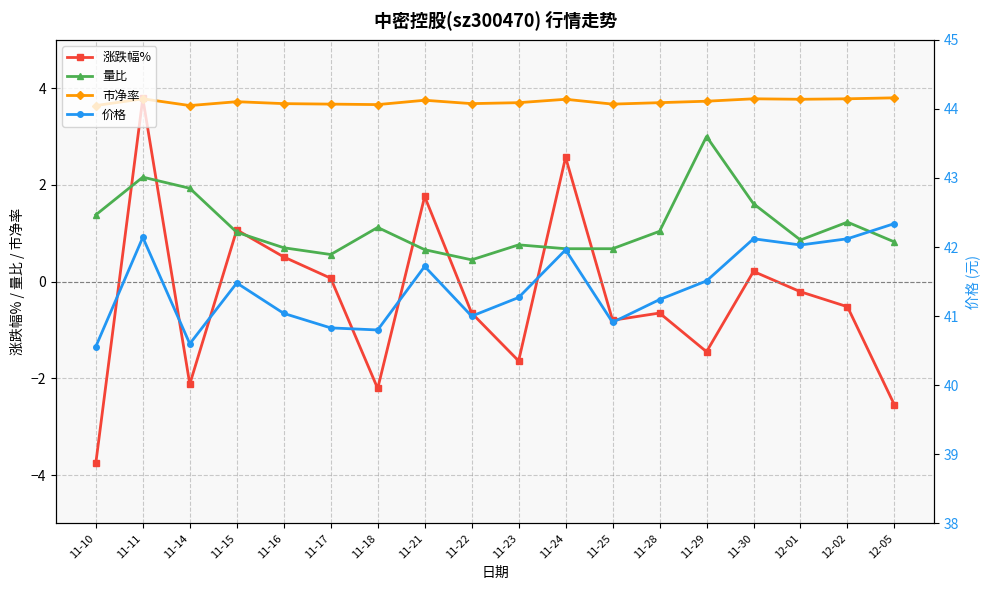

What is the approximate value of 市净率 at 11-21?

3.8